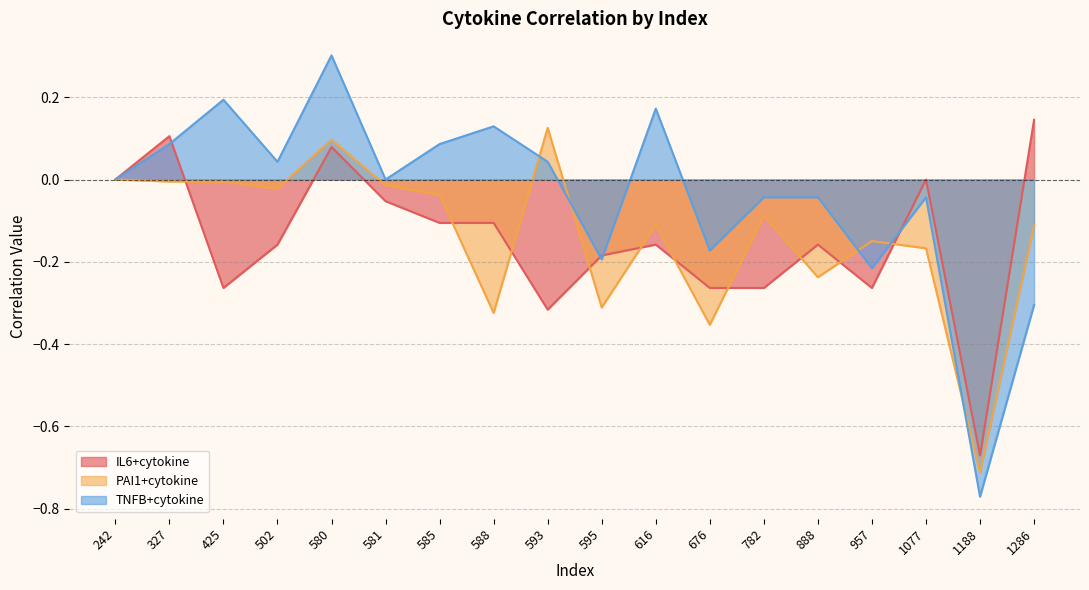

The PAI1+cytokine series shows -0.2 at 595. True or false?

False